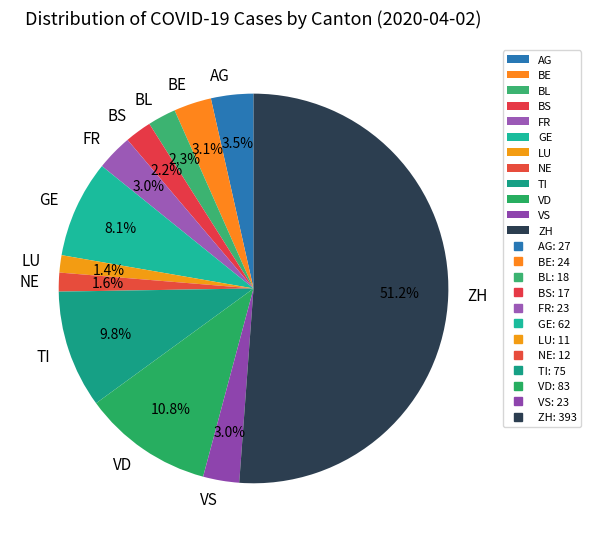

Between AG and BL, which is larger?

AG